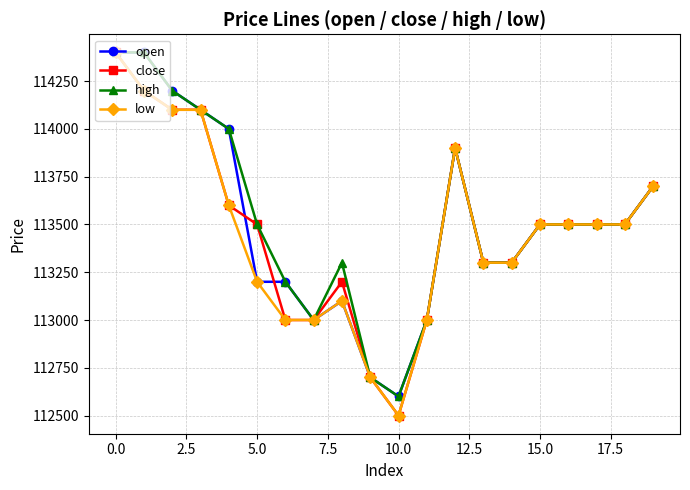

What is the maximum value for close?

114400